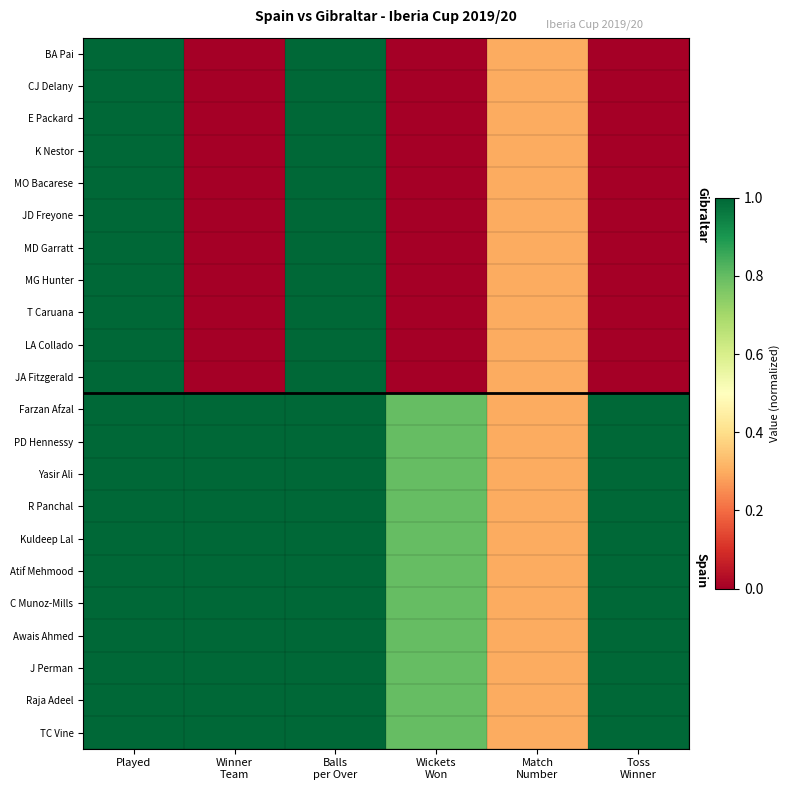

Which series changed the most between Wickets Won and Toss Winner?

Farzan Afzal